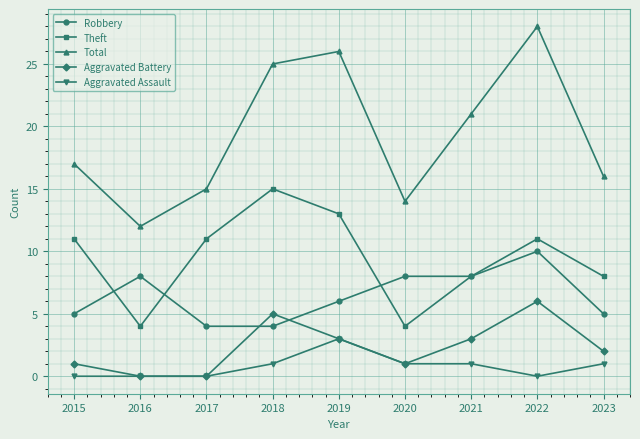

The Total series shows 21 at 2021. True or false?

True